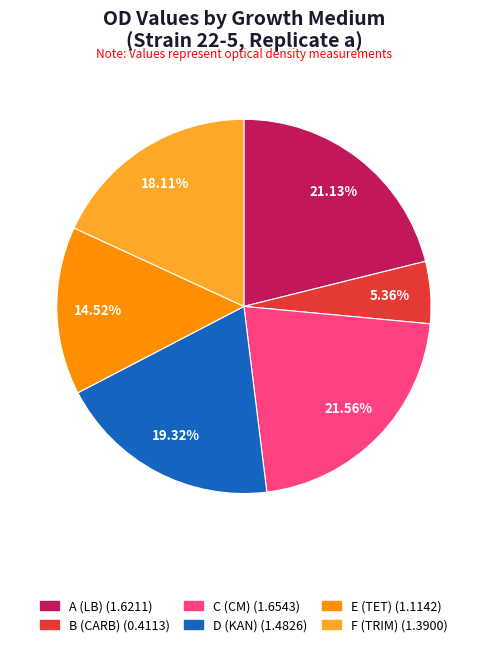

Does any single category account for the majority?

No